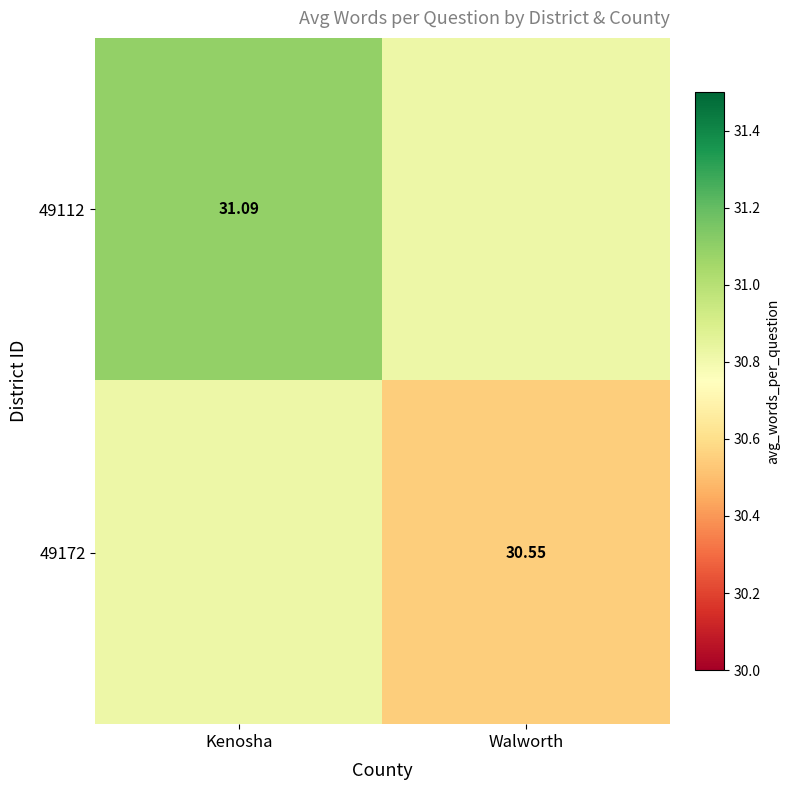

What is the greatest value displayed?

31.1